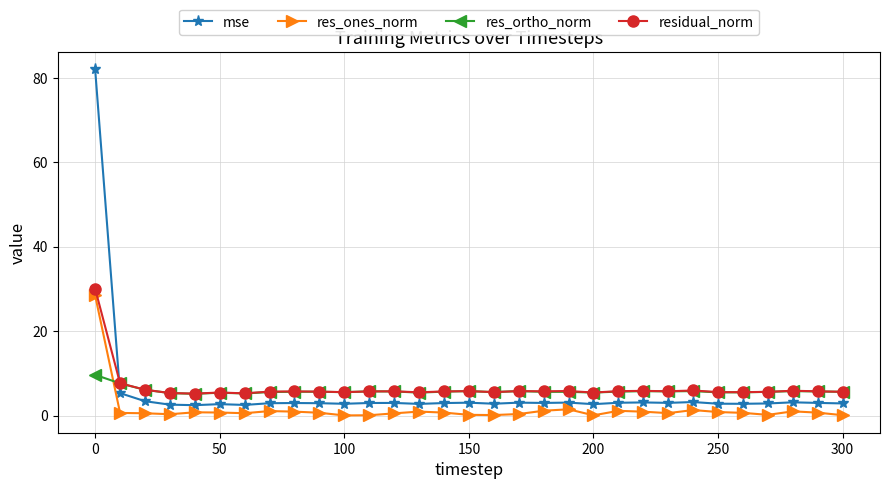

After their last crossing, which series has the higher values: res_ortho_norm or mse?

res_ortho_norm